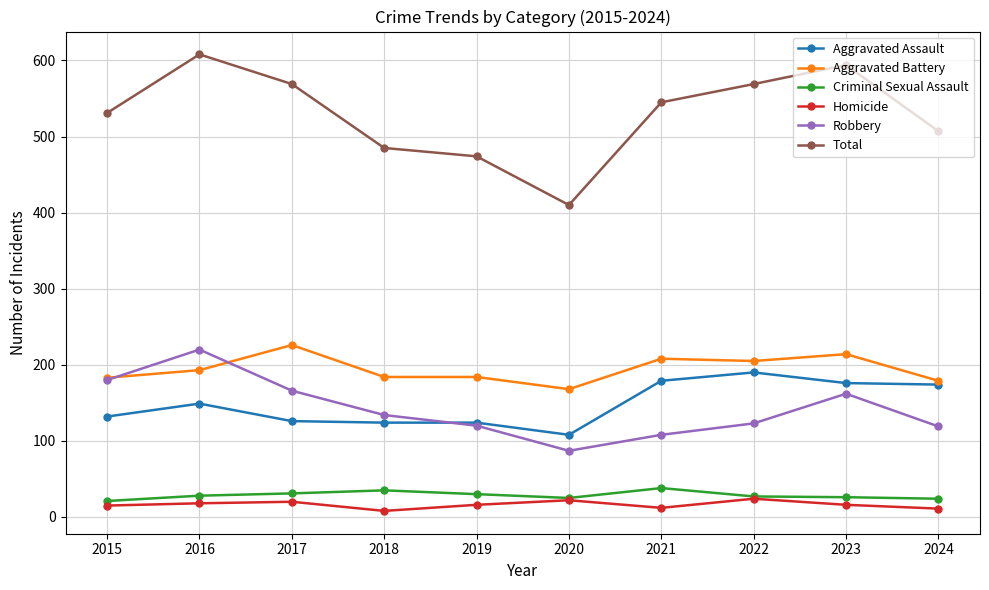

What is the lowest value of the Homicide series?

8